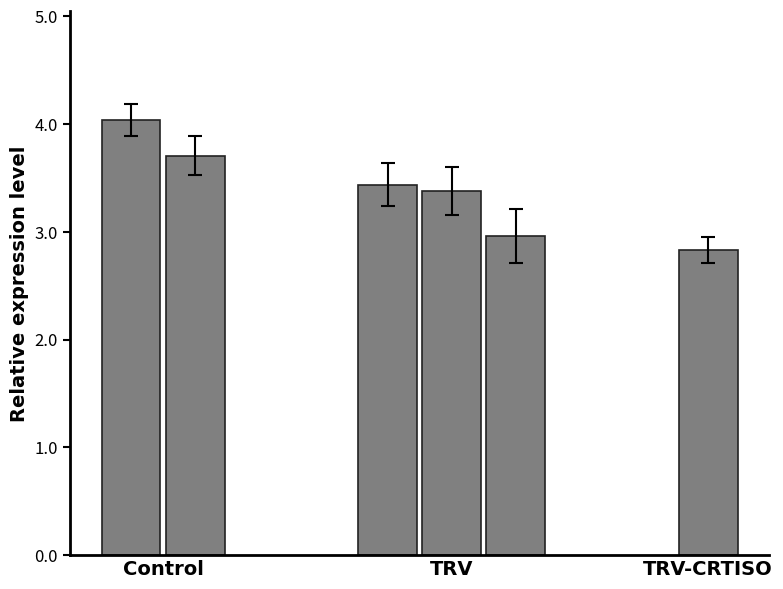

What is the greatest value displayed?

4.0